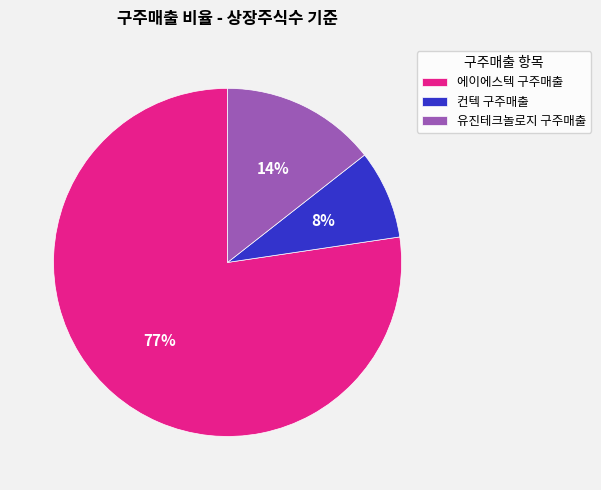

What is the majority slice?

에이에스텍 구주매출